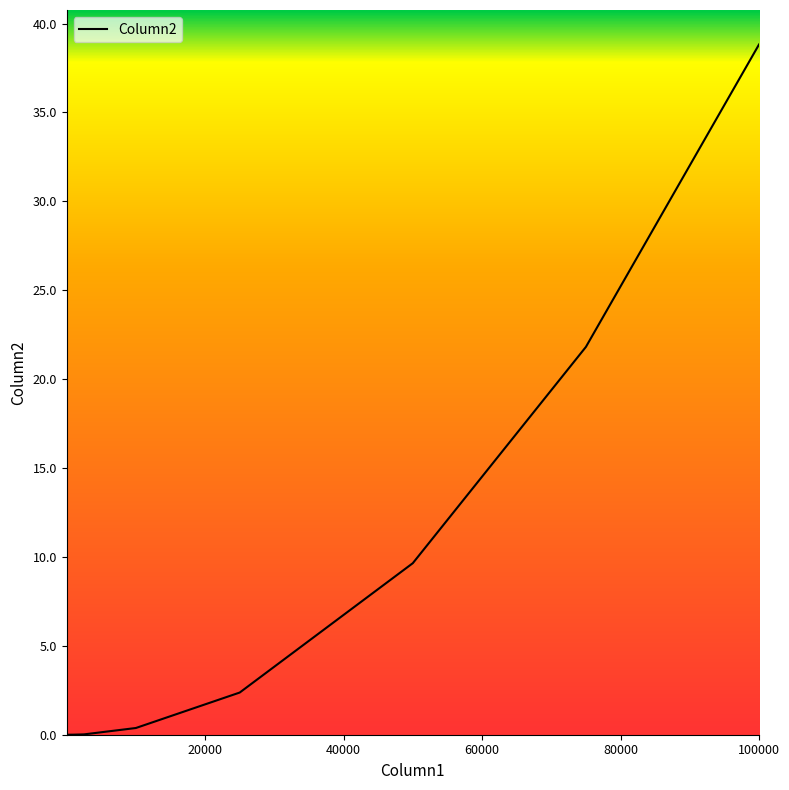

What is the greatest value displayed?

38.8